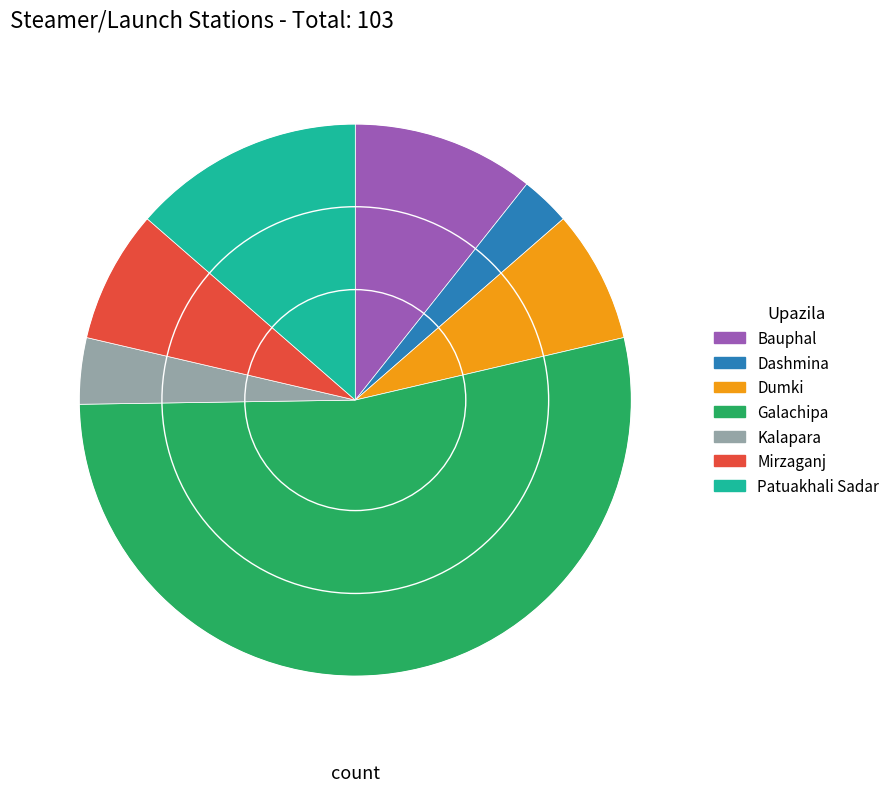

Is there any slice that represents more than half of the pie?

Yes